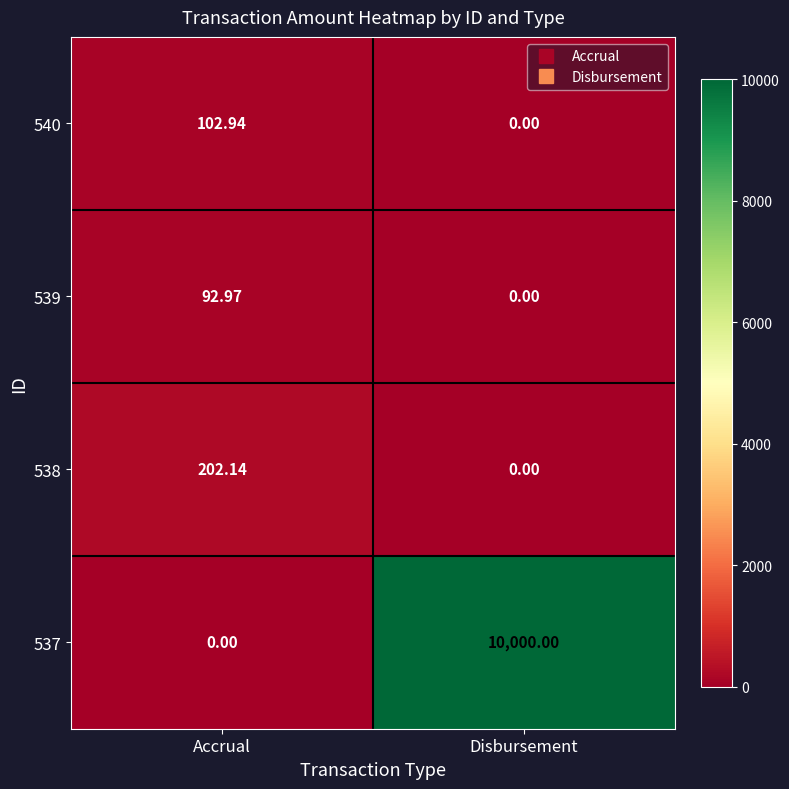

Is the value of 537 at Accrual greater than the value of 540 at Accrual?

No